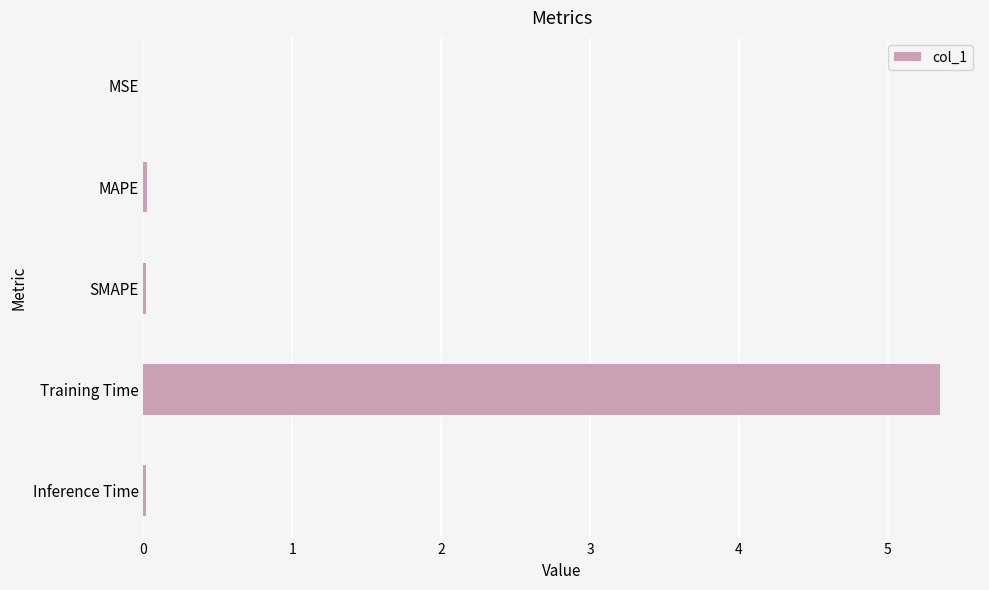

Which has a higher value, MAPE or Training Time?

Training Time